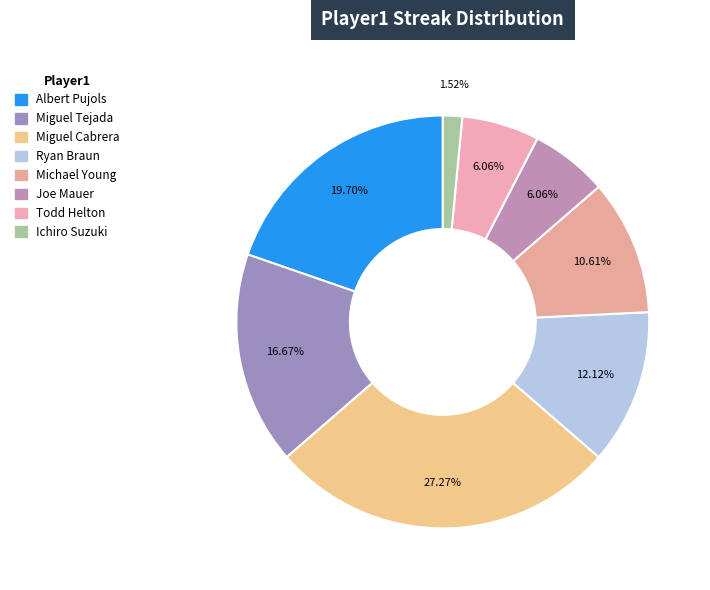

How many slices are in this pie chart?

8